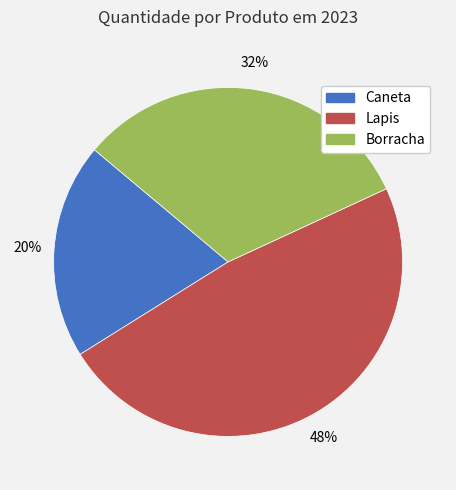

Is it true that Borracha is 40% of the pie?

False